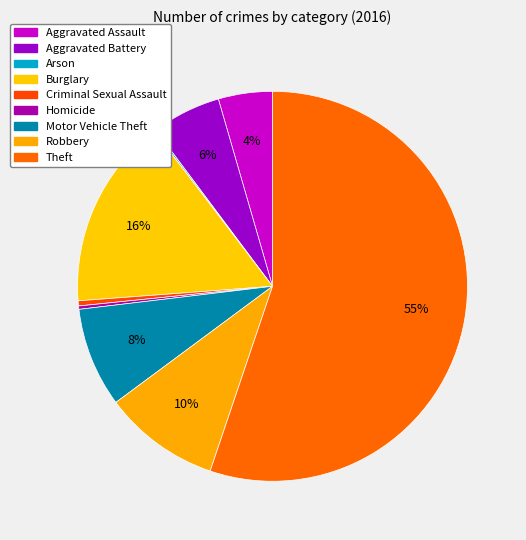

Rank the categories by value from highest to lowest.

Theft, Burglary, Robbery, Motor Vehicle Theft, Aggravated Battery, Aggravated Assault, Criminal Sexual Assault, Homicide, Arson